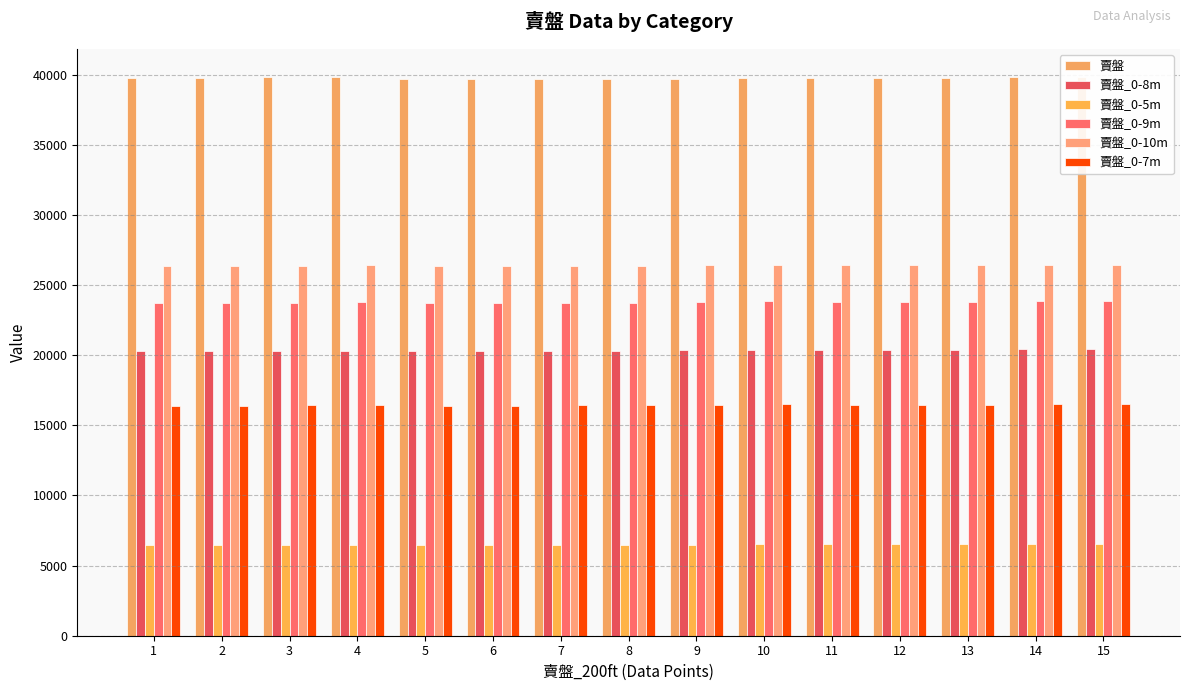

How many values in the 賣盤_0-7m series are below 16430?

7